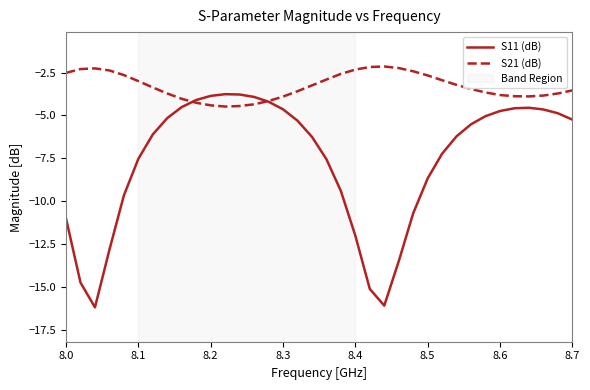

What is the smallest value displayed?

-16.2